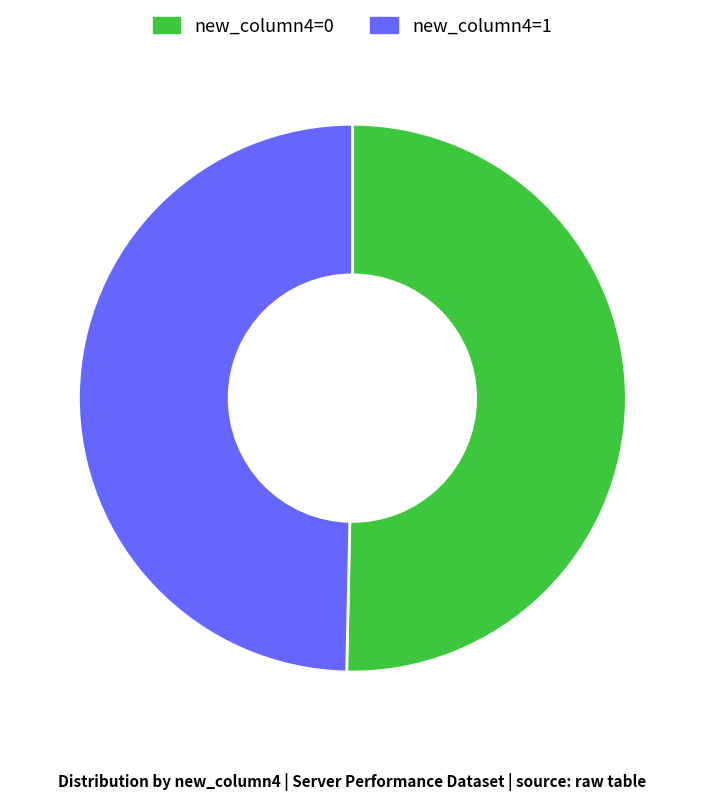

Is new_column4=1 the majority of the pie?

No